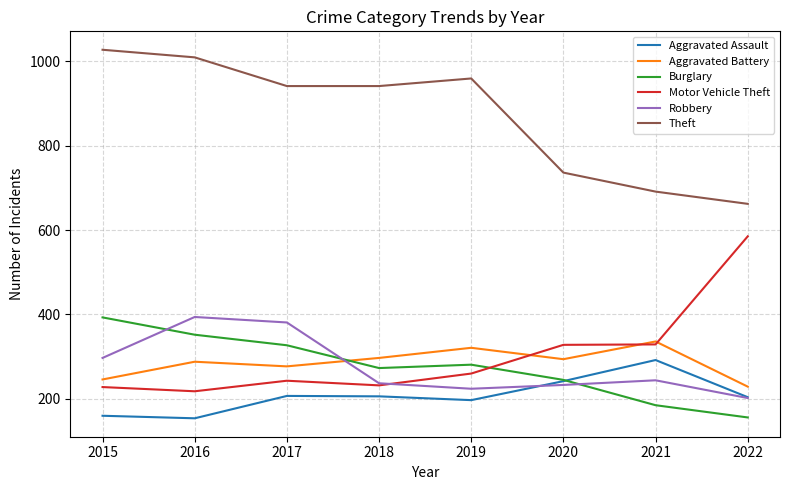

What is the maximum value shown in the chart?

1027